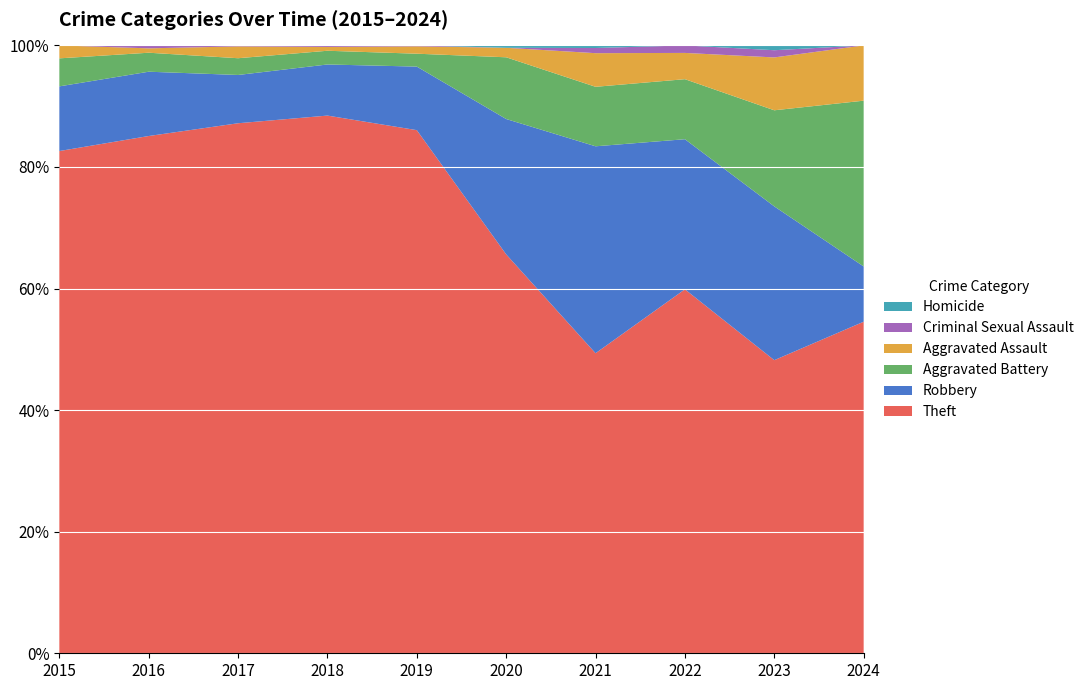

Reading left to right, list all the values displayed in this chart.

Theft: 2015=233	2016=354	2017=538	2018=705	2019=568	2020=168	2021=116	2022=194	2023=122	2024=6
Robbery: 2015=30	2016=44	2017=49	2018=67	2019=69	2020=57	2021=80	2022=80	2023=64	2024=1
Aggravated Battery: 2015=13	2016=13	2017=17	2018=18	2019=14	2020=26	2021=23	2022=32	2023=40	2024=3
Aggravated Assault: 2015=6	2016=3	2017=12	2018=5	2019=8	2020=4	2021=13	2022=14	2023=22	2024=1
Criminal Sexual Assault: 2015=0	2016=2	2017=1	2018=2	2019=1	2020=0	2021=2	2022=4	2023=3	2024=0
Homicide: 2015=0	2016=0	2017=0	2018=0	2019=0	2020=1	2021=1	2022=0	2023=2	2024=0